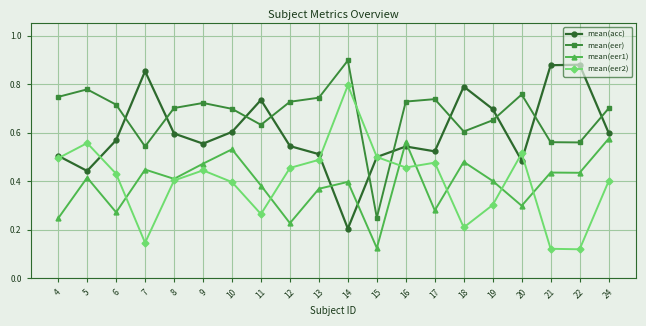

Which category has the lowest value in the mean(eer1) series?

15